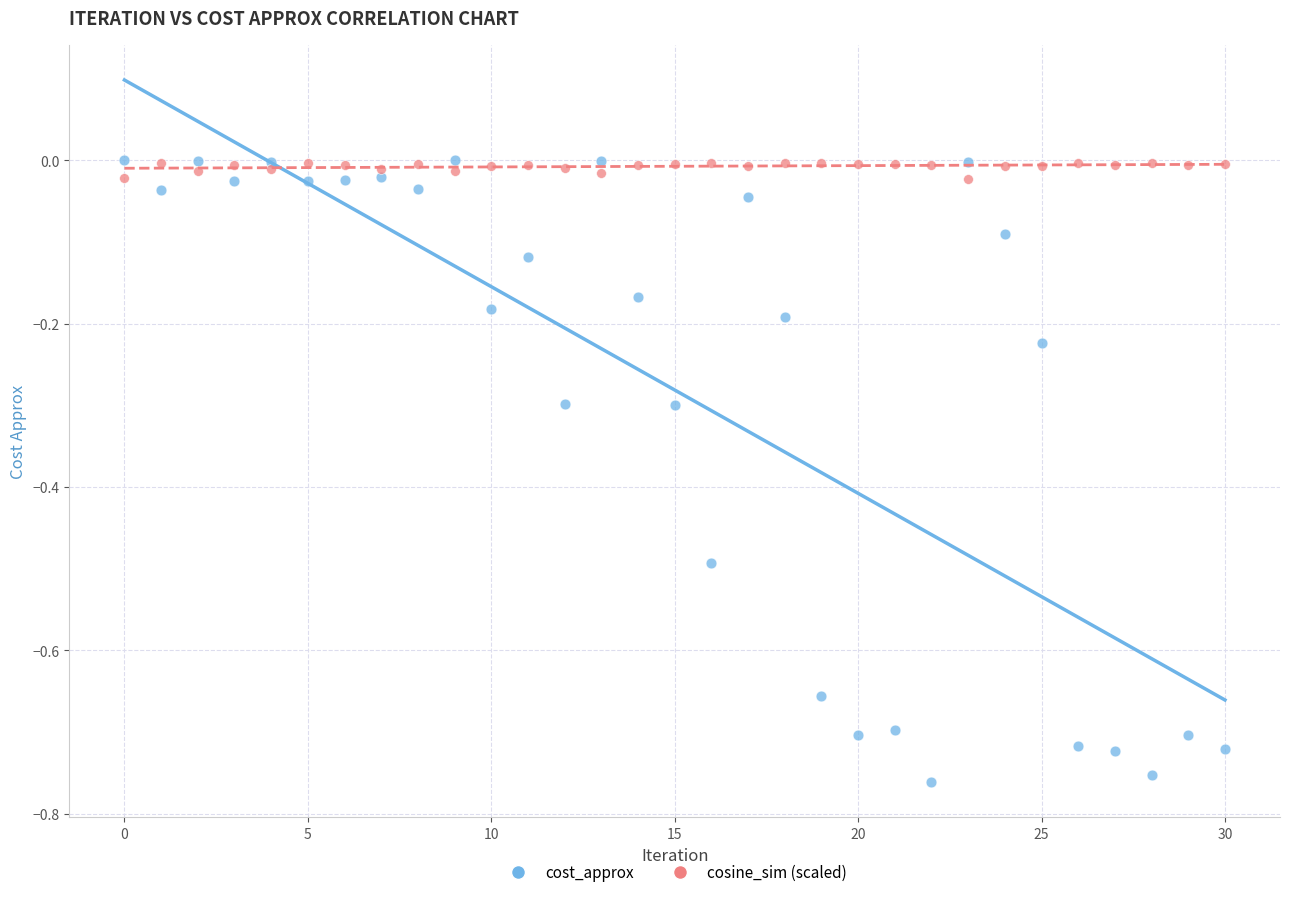

Which series reaches the minimum Y coordinate?

cost_approx